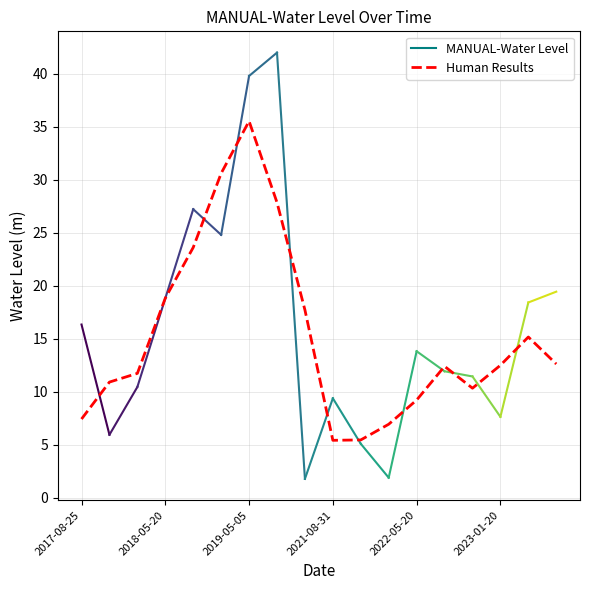

What is the smallest value displayed?

5.4